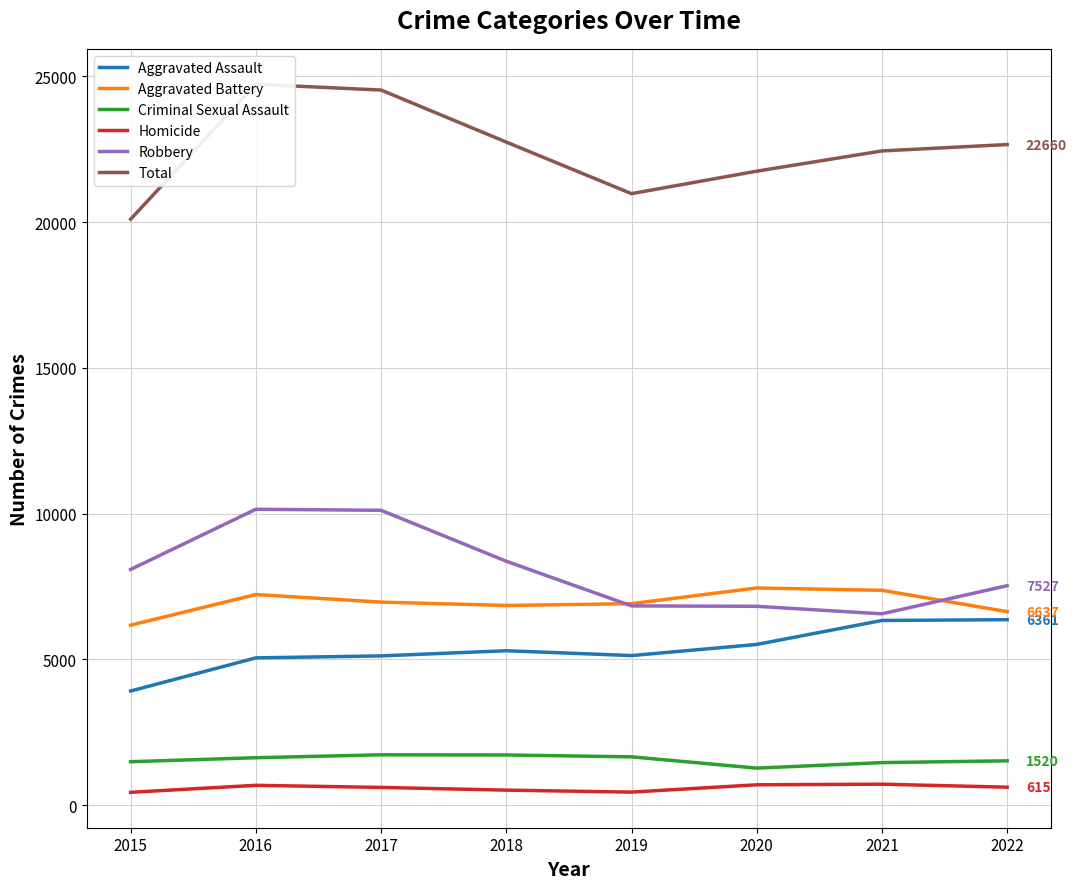

What is the lowest value of the Aggravated Battery series?

6172